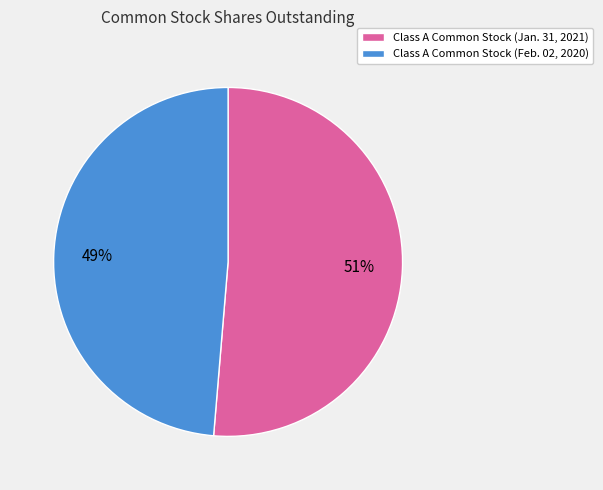

Count the number of slices in the pie.

2